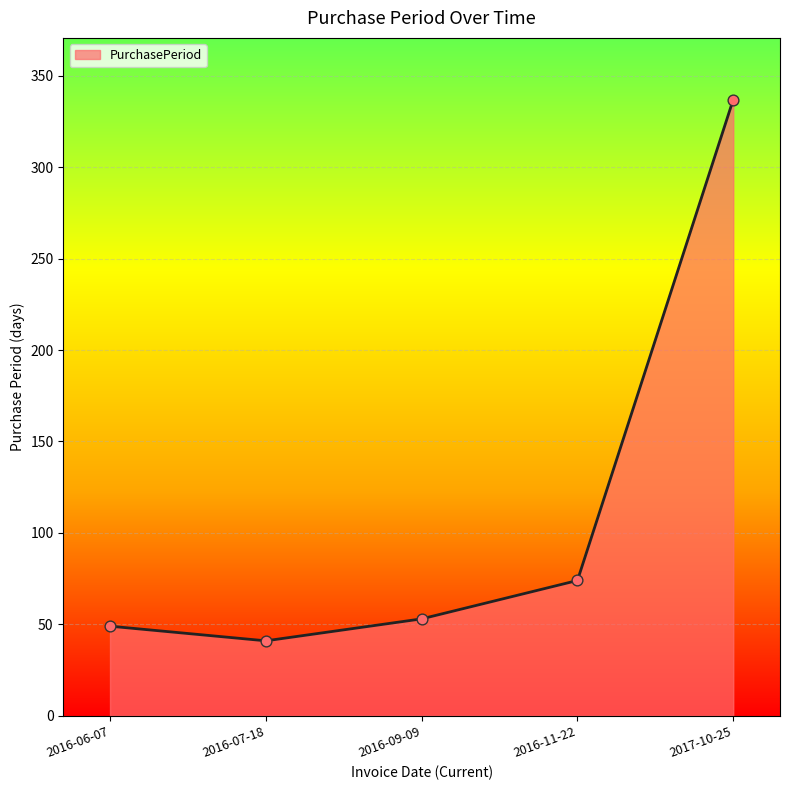

Which has a higher value, 2016-06-07 or 2016-07-18?

2016-06-07